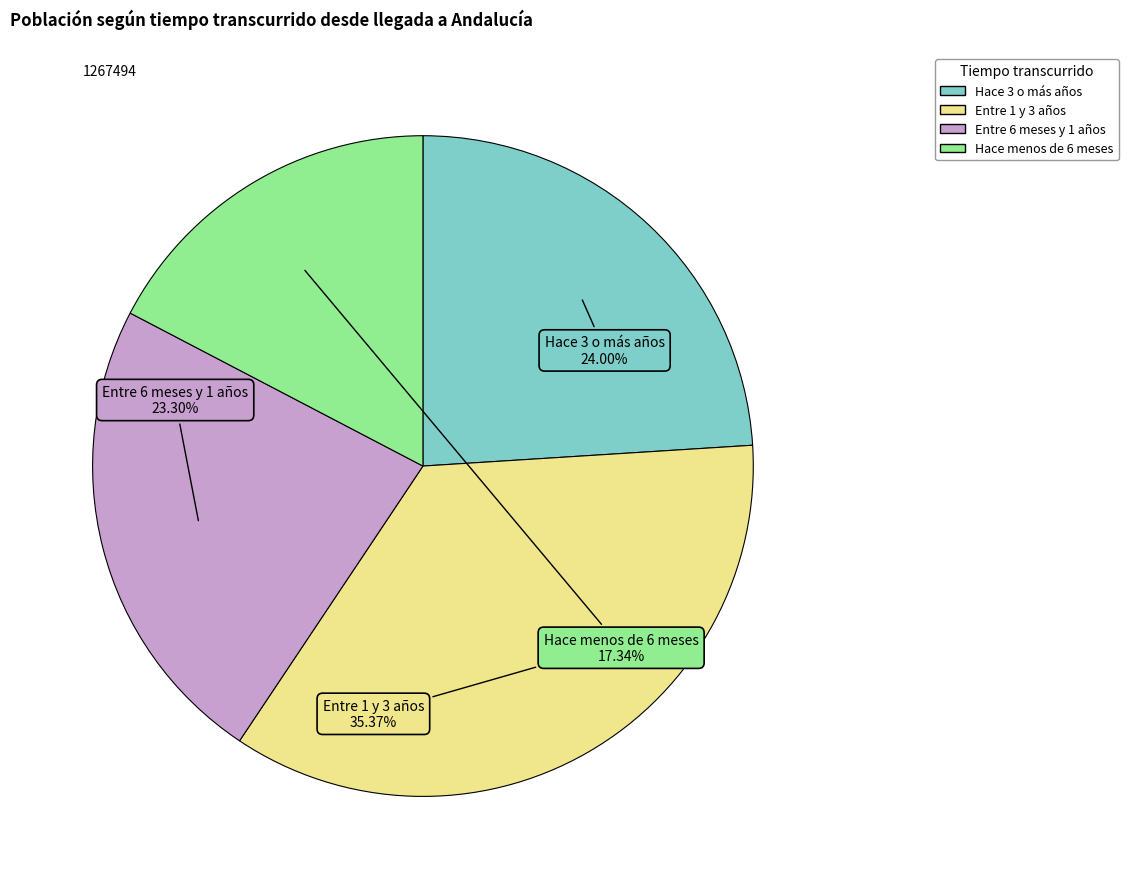

To the nearest percent, what is the combined percentage of Hace 3 o más años and Entre 1 y 3 años?

59%